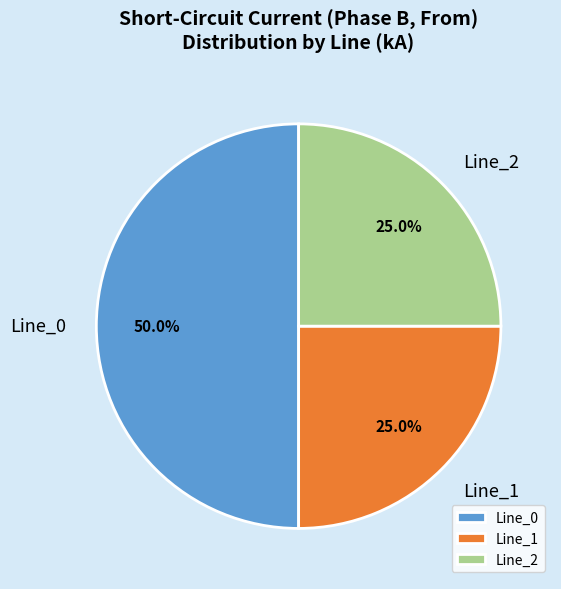

Approximately how many times larger is the value at Line_0 compared to Line_2?

2.0